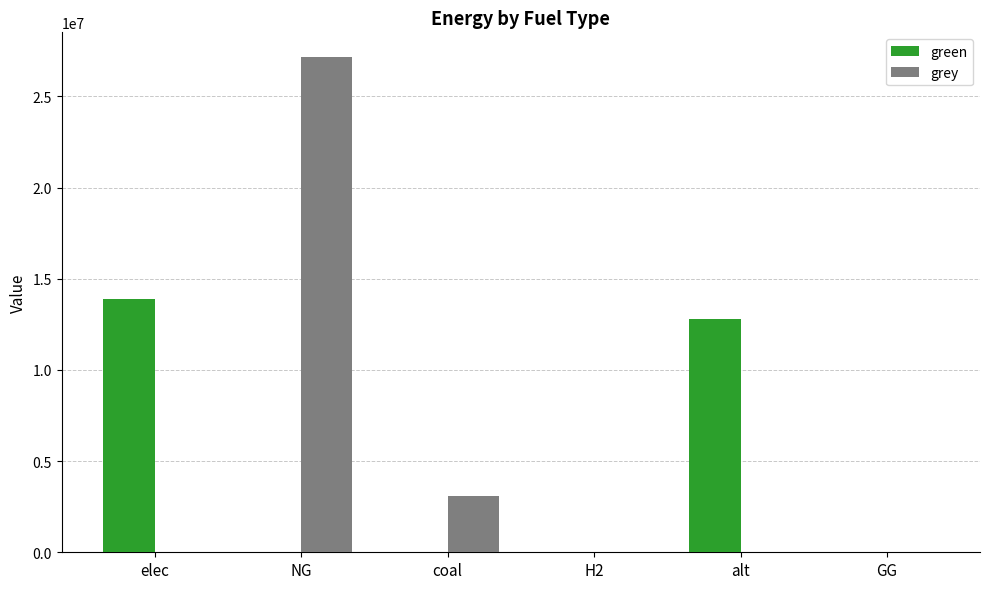

What is the greatest value displayed?

27161500.7